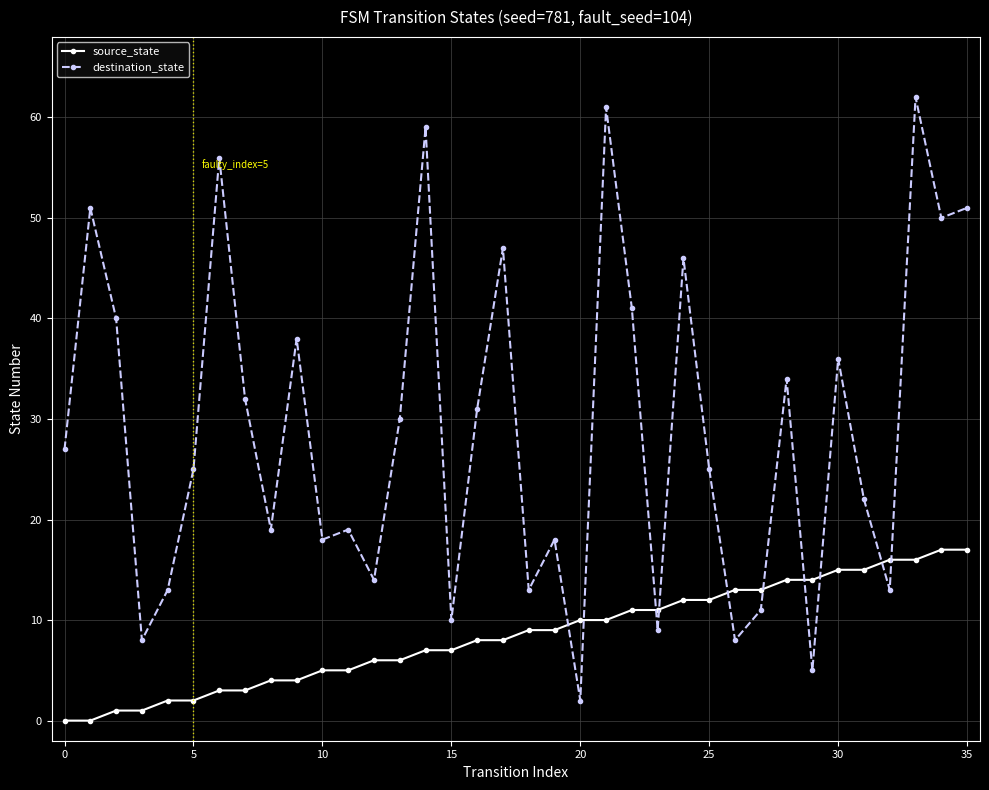

Which series has the largest total across all categories?

destination_state